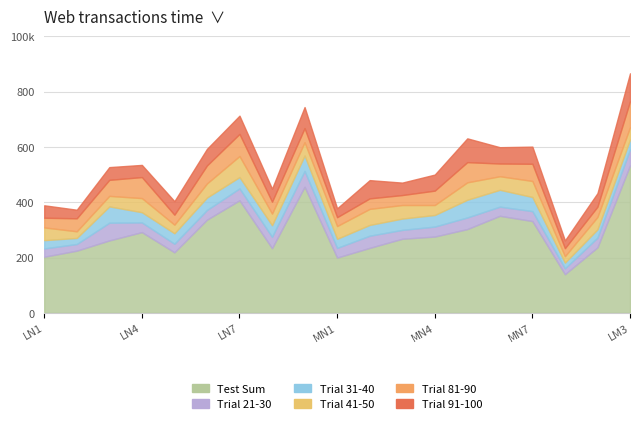

What are all the series names shown in the legend?

Test Sum, Trial 21-30, Trial 31-40, Trial 41-50, Trial 81-90, Trial 91-100